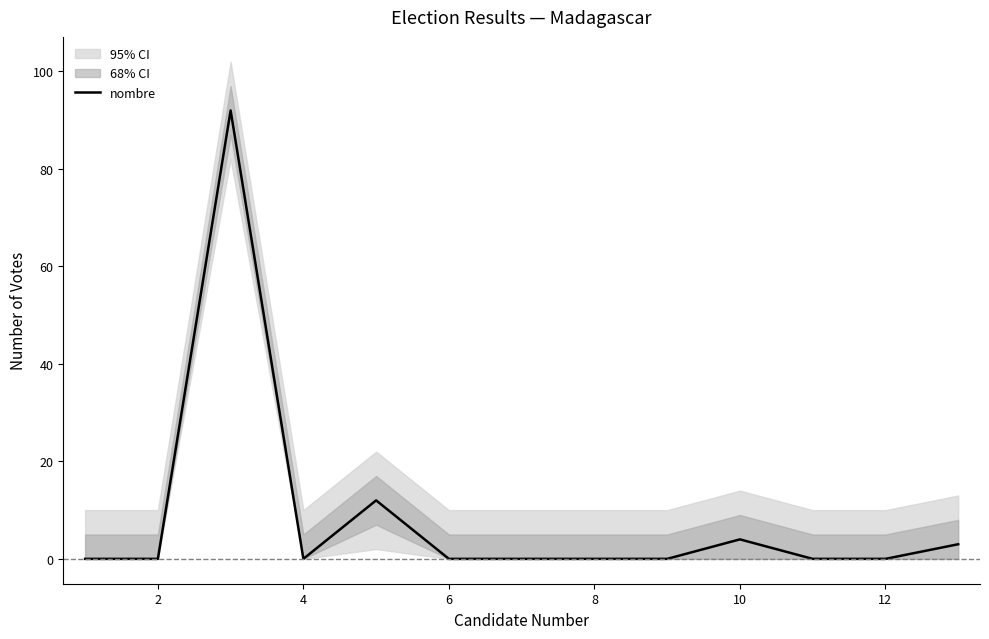

What is the average value?

9